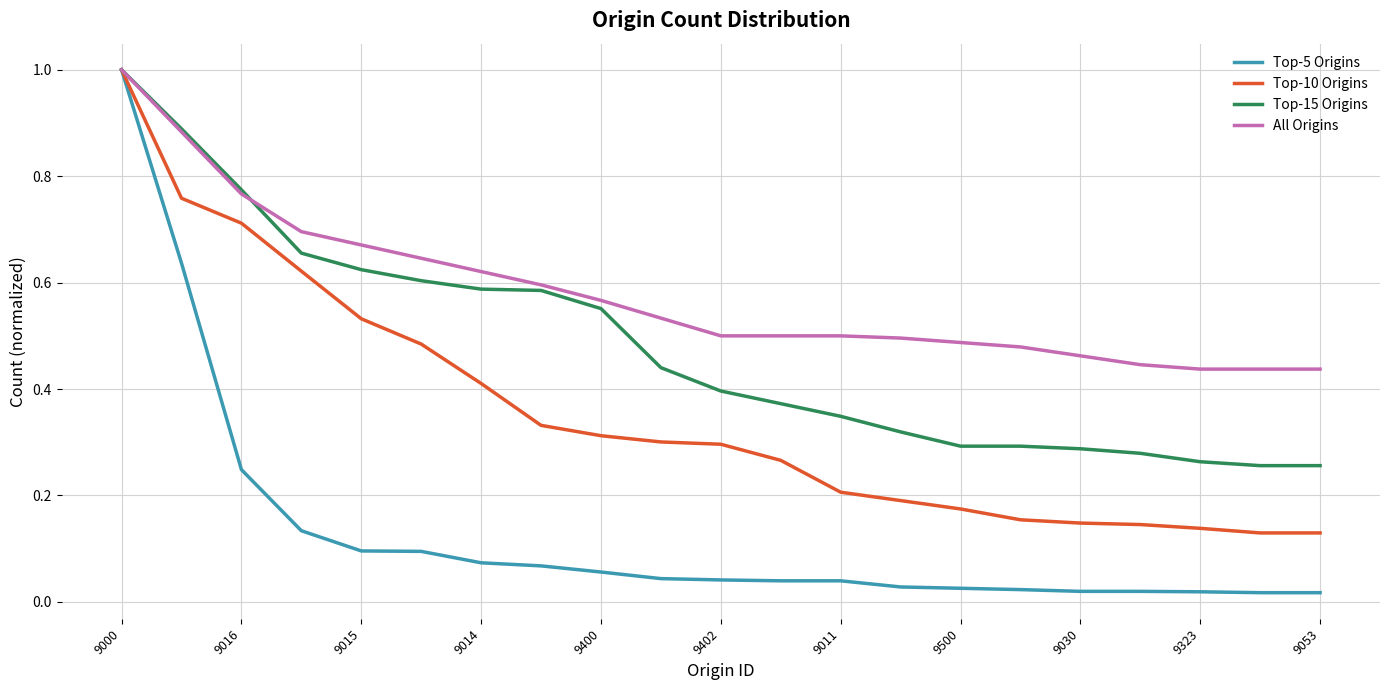

How many distinct data groups are displayed?

4